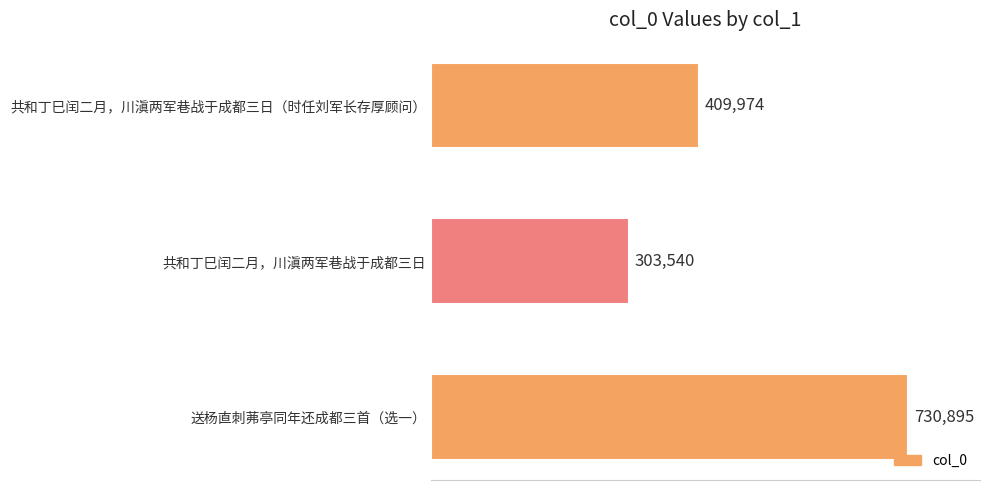

What is the sum of all values?

1444409